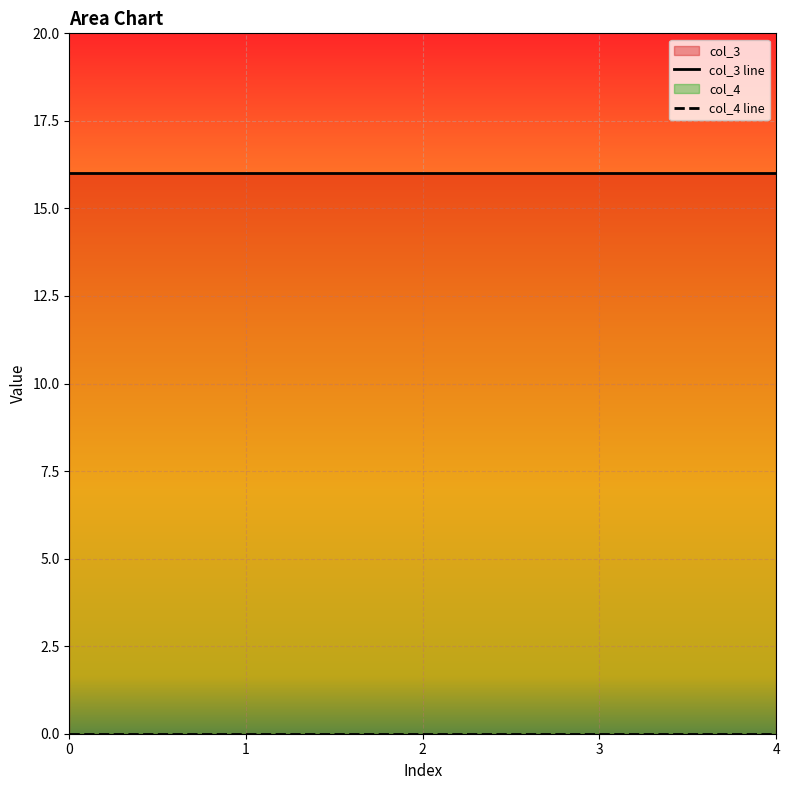

At how many categories does at least one series exceed 15?

5